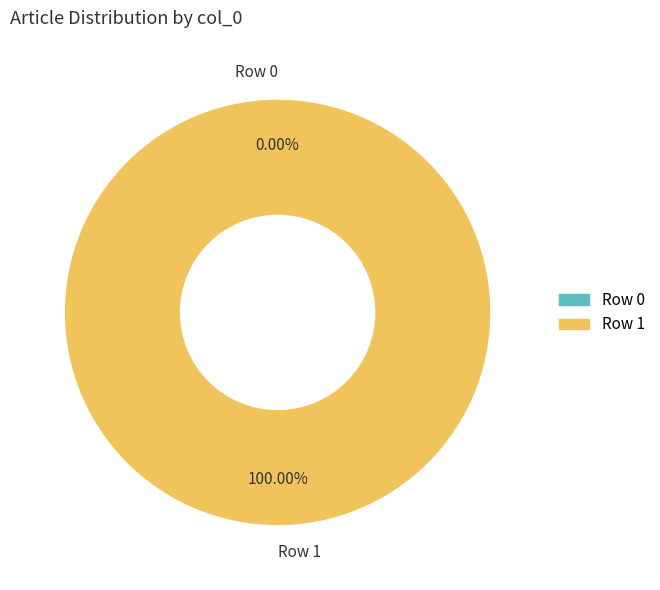

Which category accounts for the majority?

Row 1